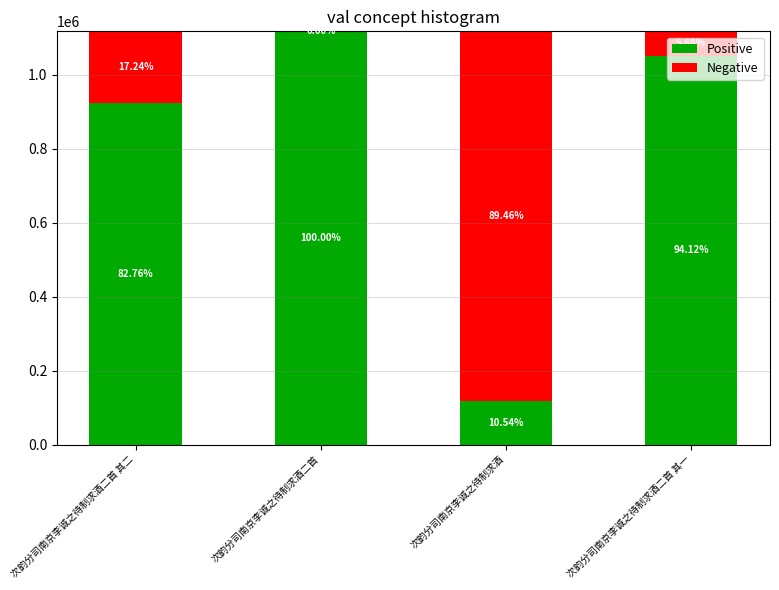

Does the chart contain stacked bars?

Yes